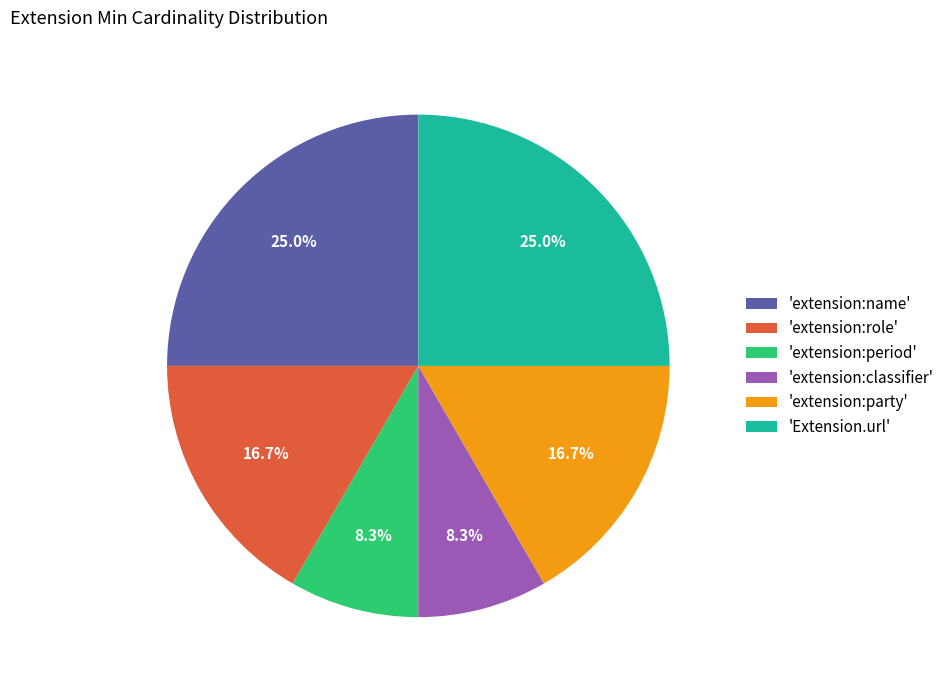

Approximately how many times larger is the value at 'Extension.url' compared to 'extension:party'?

1.5